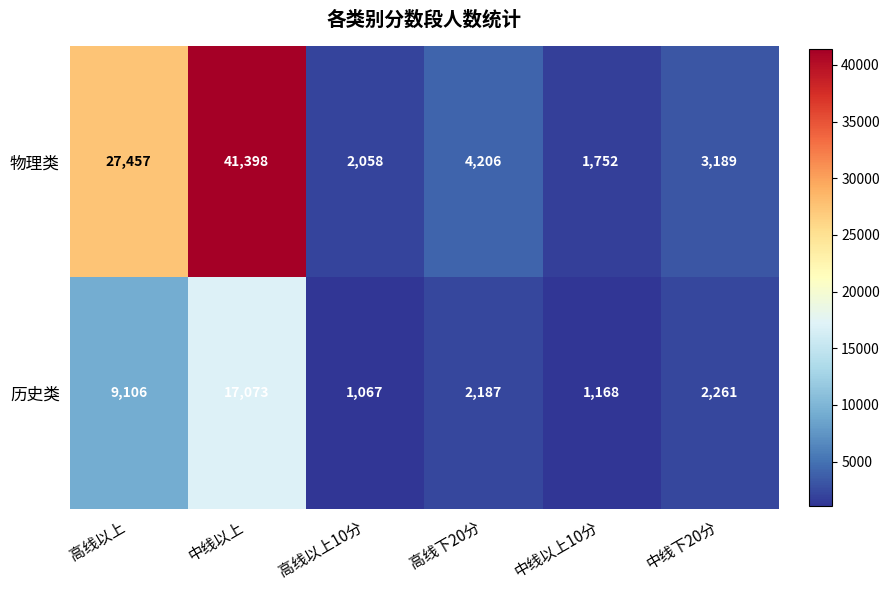

What is the spread (max minus min) of values at 中线以上?

24325